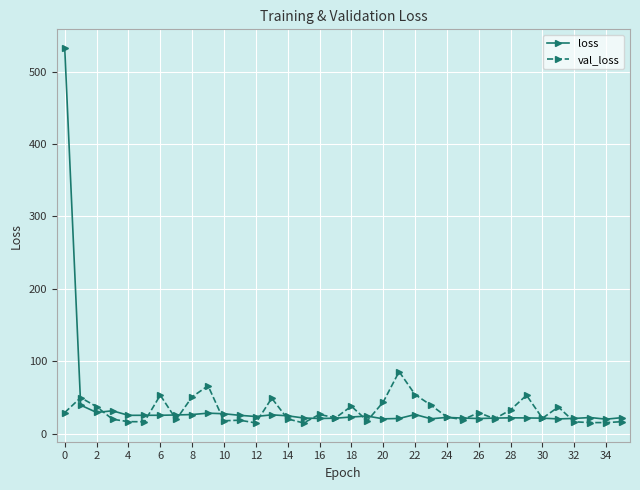

List the series in order of their peak value, lowest first.

val_loss, loss